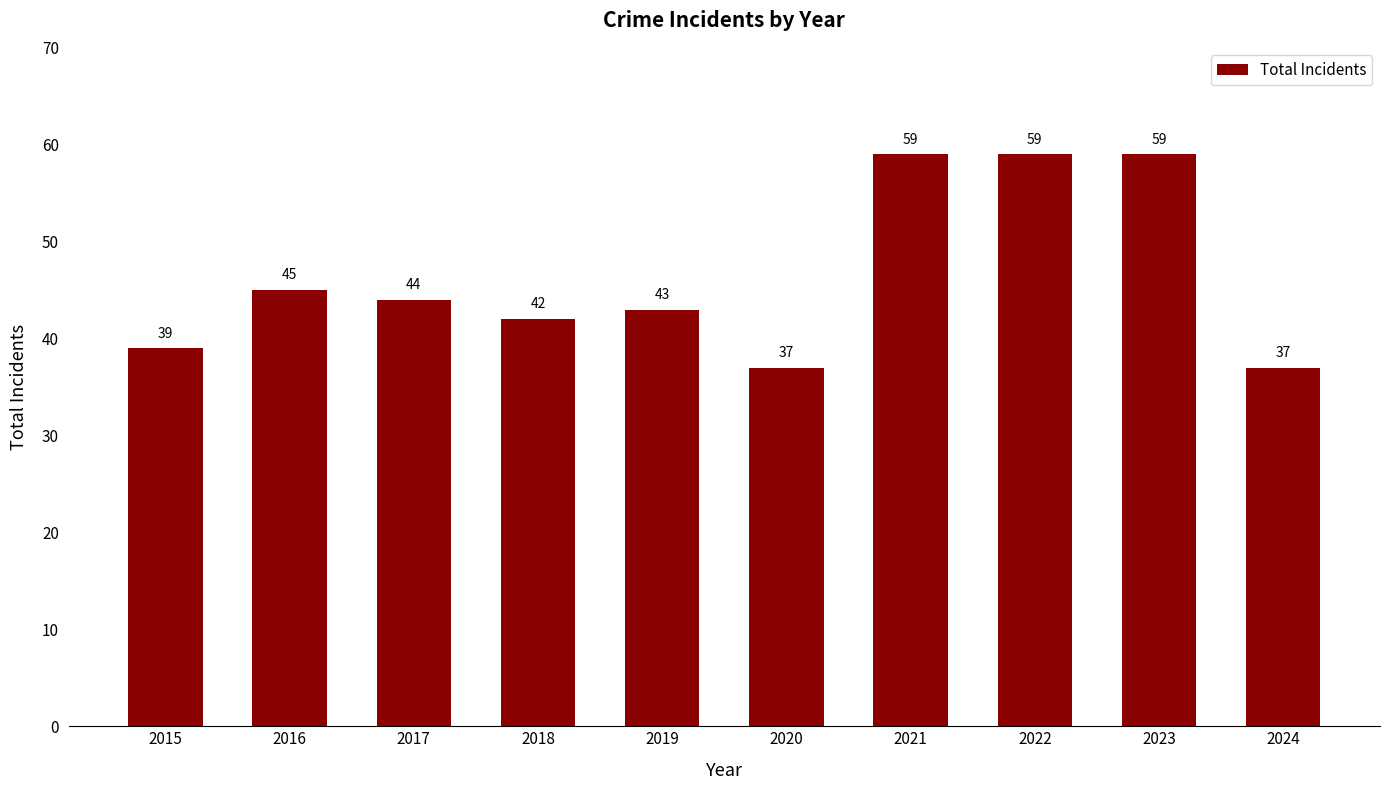

What is the difference between the maximum and minimum values?

22